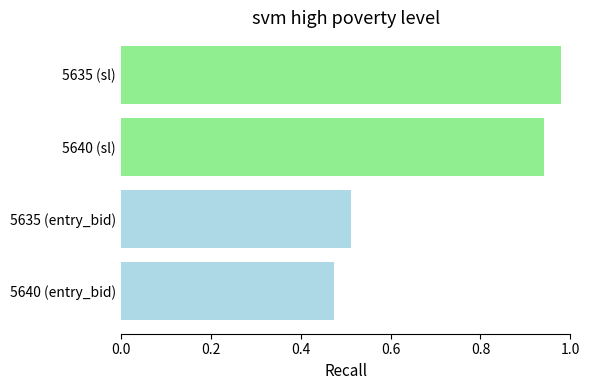

Does the chart contain stacked bars?

No